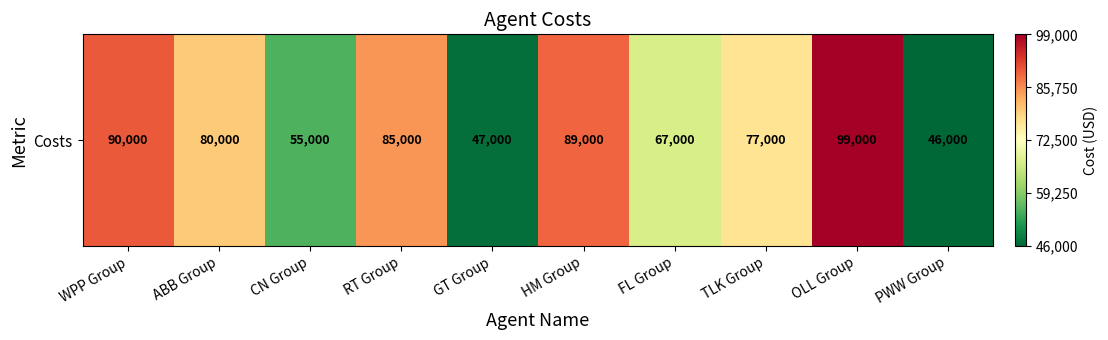

How many values are below 80000?

5